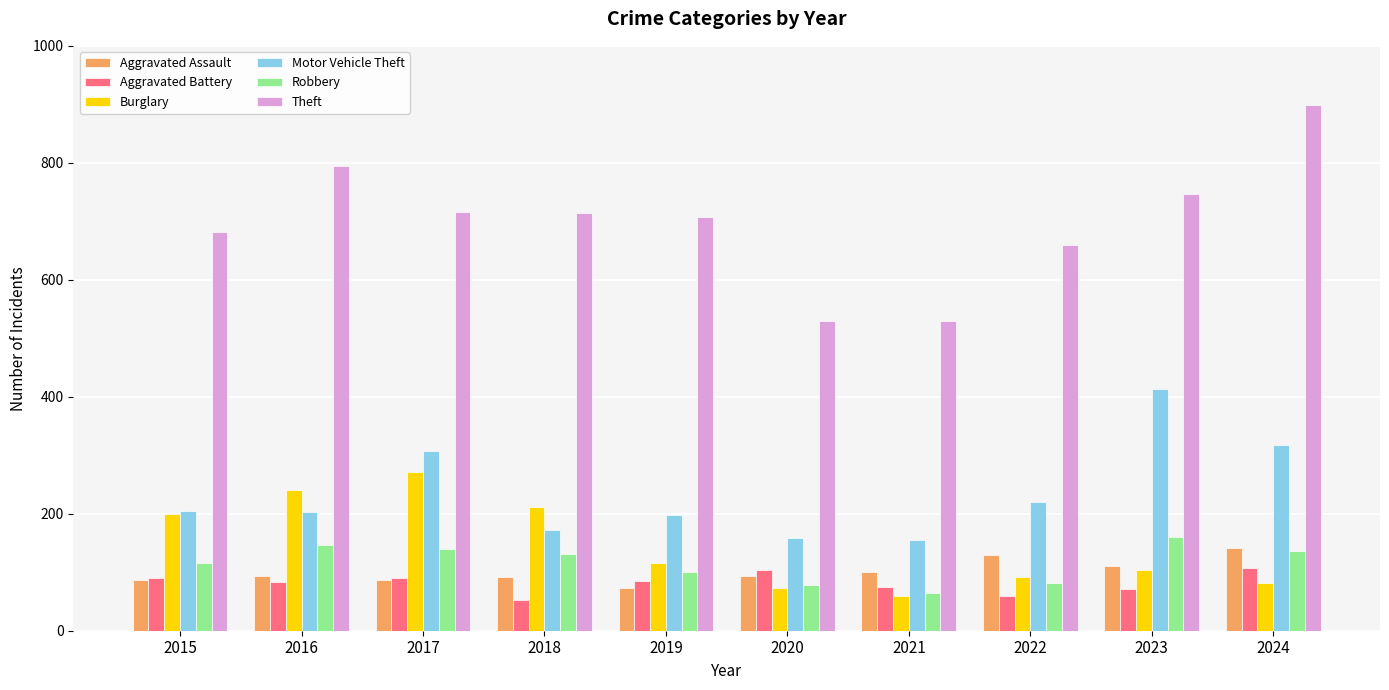

What is the maximum value for Robbery?

161